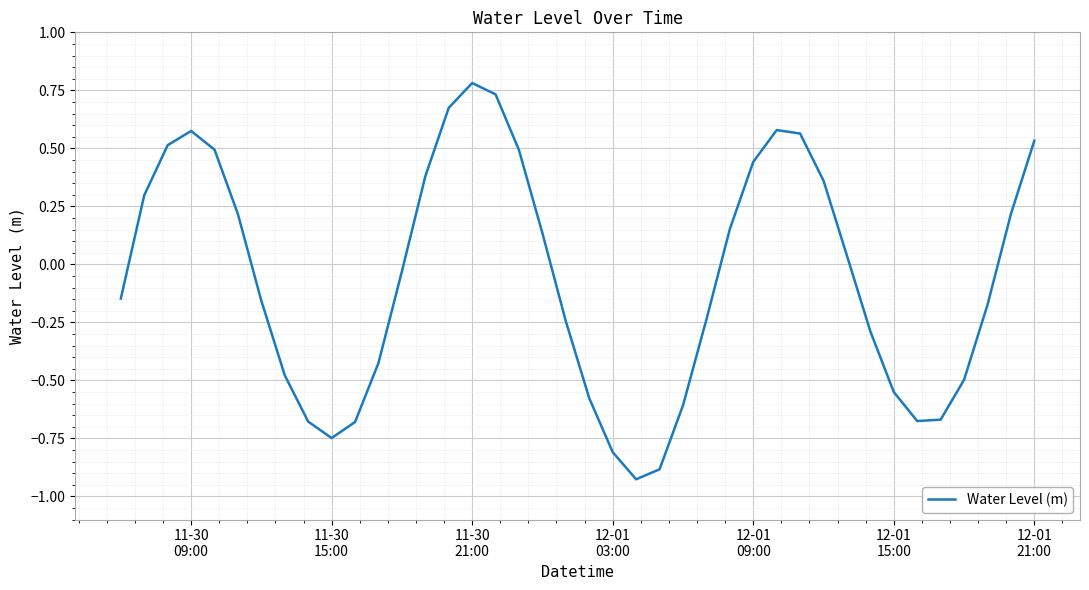

What is the maximum value shown in the chart?

0.8